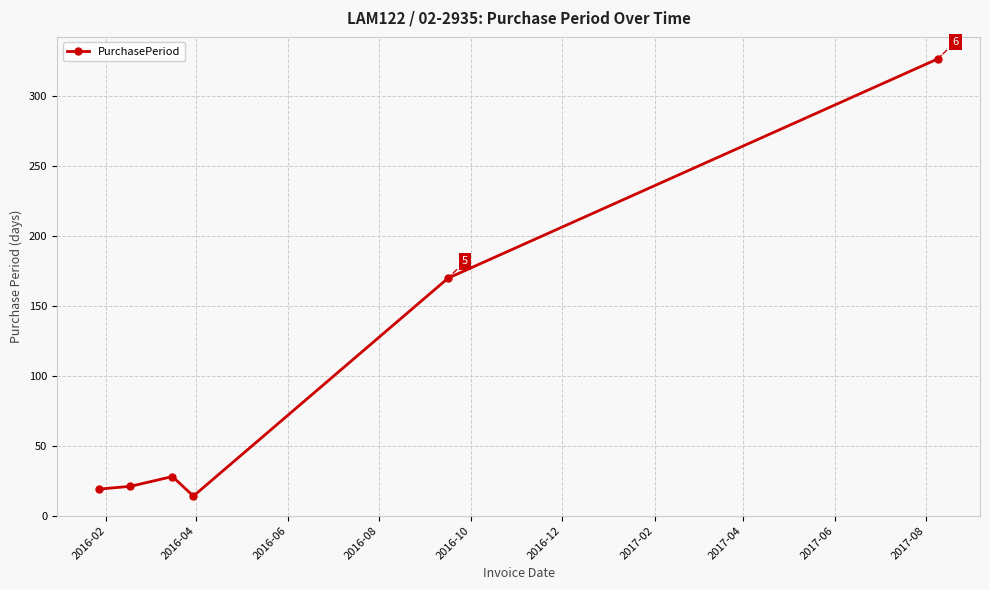

What is the smallest value displayed?

14